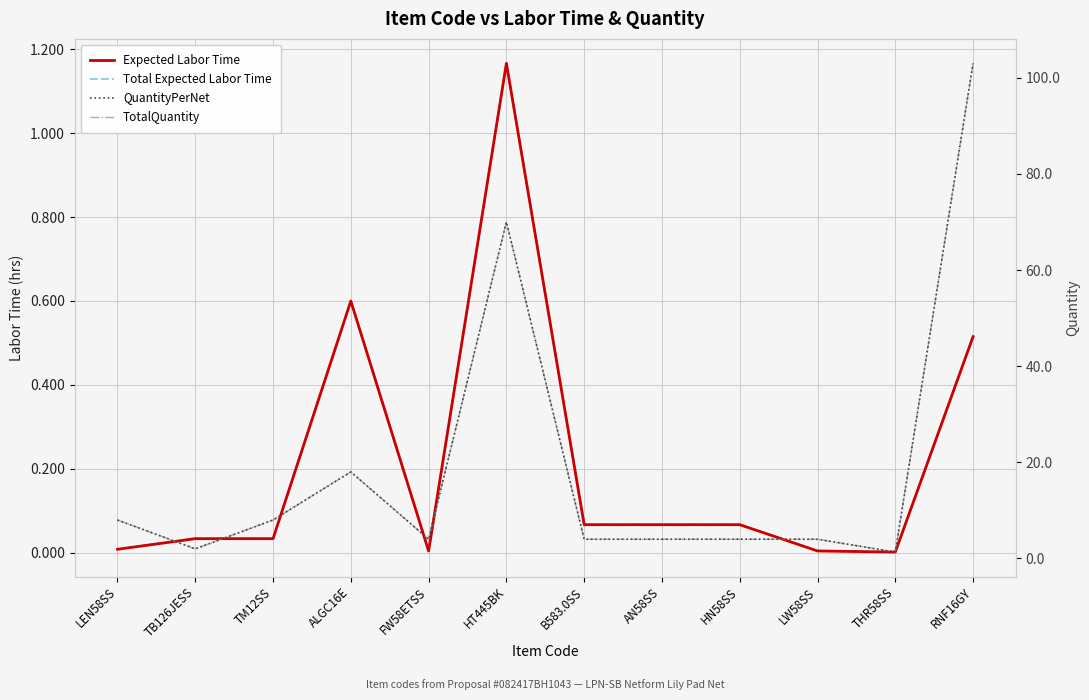

Reading left to right, transcribe all the data shown in this chart.

Expected Labor Time: 0.0	0.0	0.0	0.6	0.0	1.2	0.1	0.1	0.1	0.0	0.0	0.5
Total Expected Labor Time: 0.0	0.0	0.0	0.6	0.0	1.2	0.1	0.1	0.1	0.0	0.0	0.5
QuantityPerNet: 8.0	2.0	8.0	18.0	4.0	70.0	4.0	4.0	4.0	4.0	1.3	103.0
TotalQuantity: 8.0	2.0	8.0	18.0	4.0	70.0	4.0	4.0	4.0	4.0	1.3	103.0